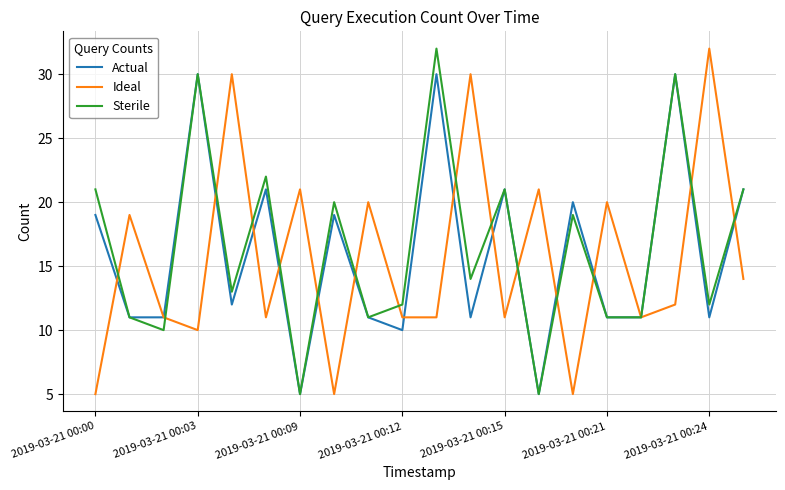

How many lines are shown in the chart?

3